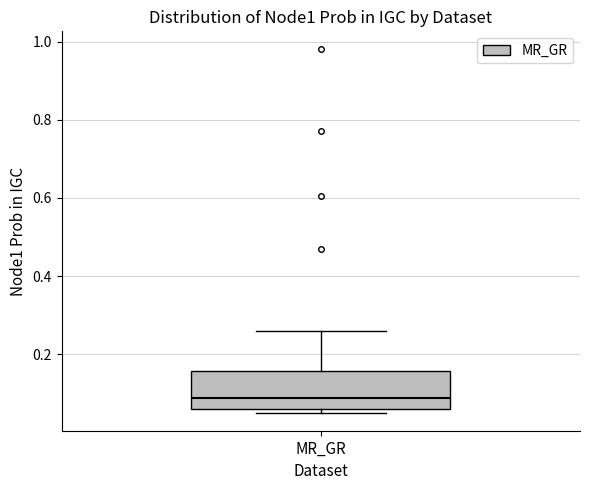

Transcribe this box plot: give where the median line is, the range the box spans, and where the two whiskers end, as read against the y-axis. The values are not printed on the chart, so give them approximately, as read against the axis.

median 0.08, box 0.06 to 0.16, whiskers 0.06 (just below the box's lower edge) to 0.26